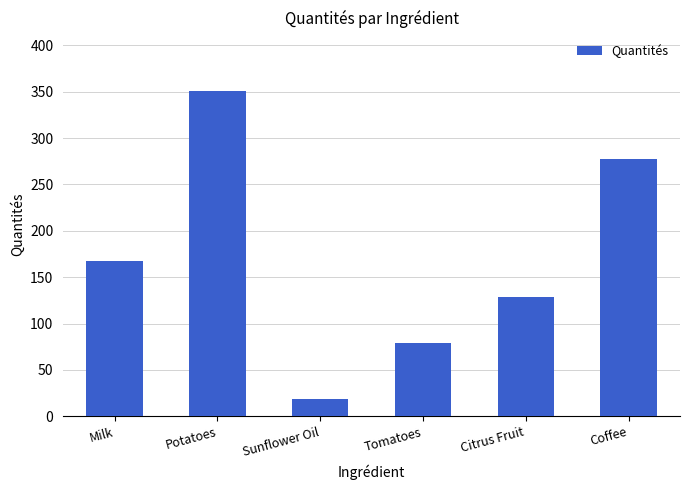

Where does the data first go above 167?

Milk